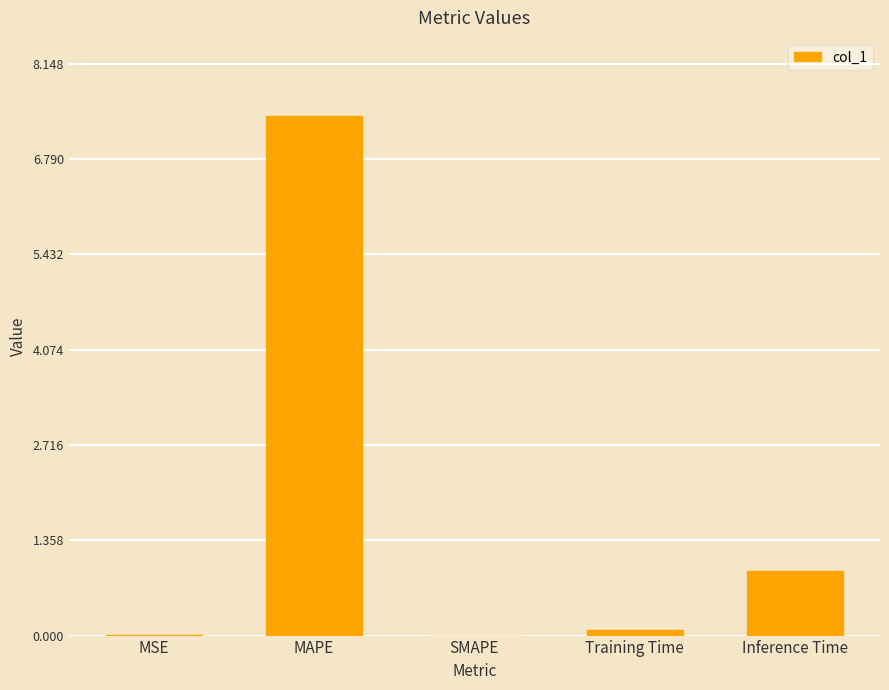

Where is the data nearest to the value 3?

Inference Time